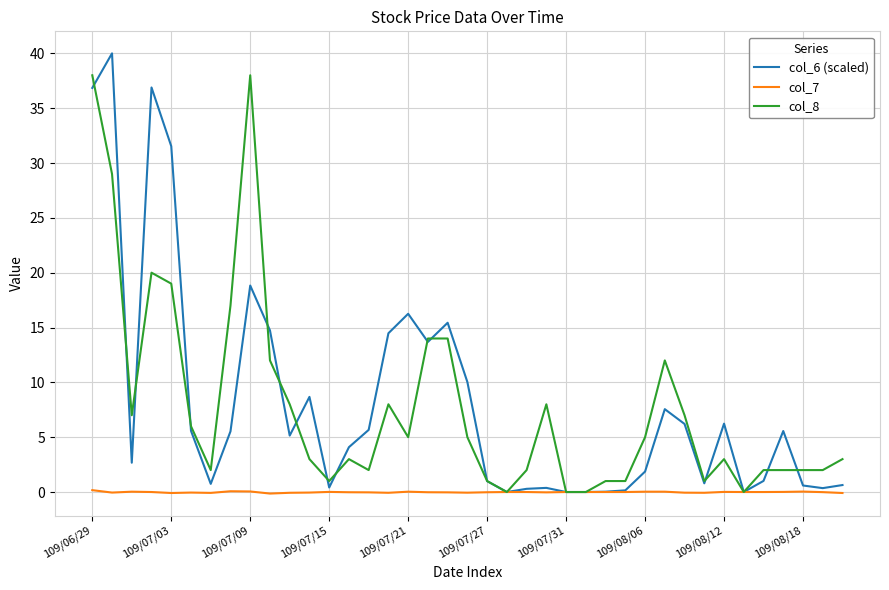

What is the highest value of the col_8 series?

38.0